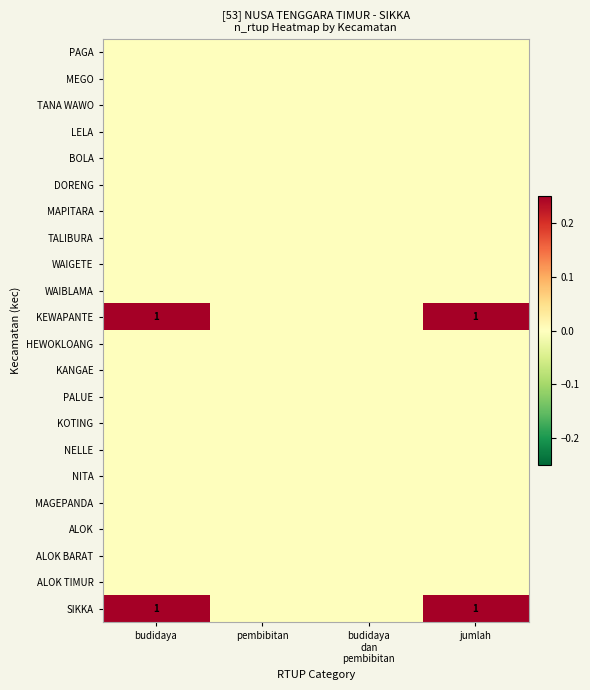

How many series are shown in this chart?

22